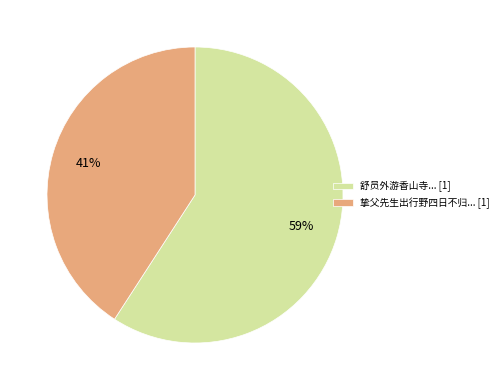

Is the sum of 挚父先生出行野四日不归... [1] and 舒员外游香山寺... [1] greater than half?

Yes